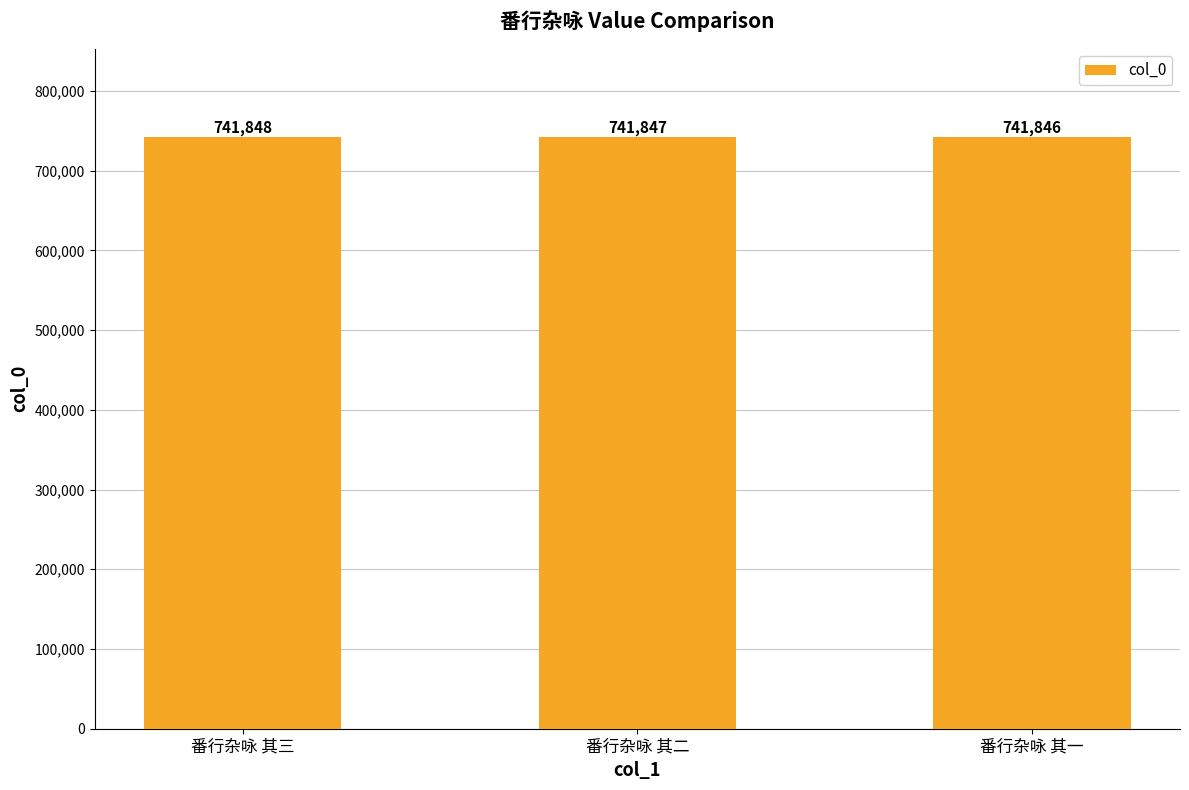

What is the change in value from 番行杂咏 其三 to 番行杂咏 其二?

-1